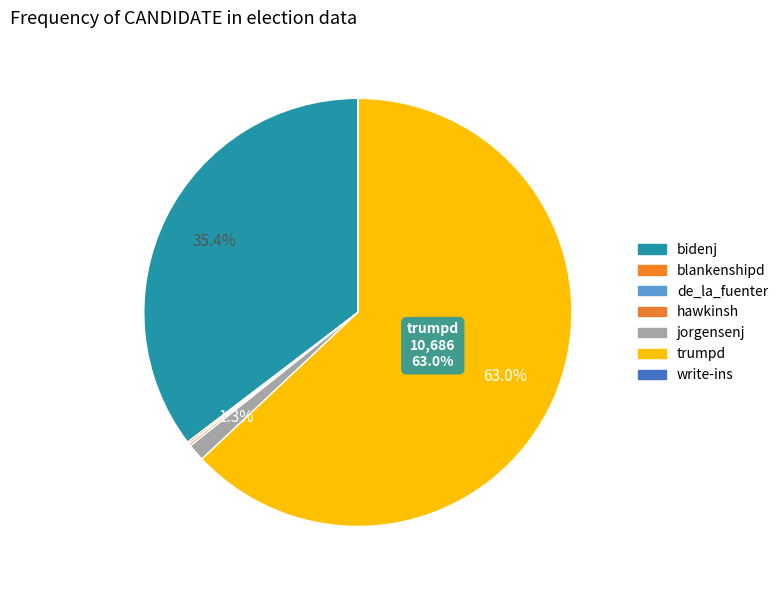

How many segments does this pie chart have?

7